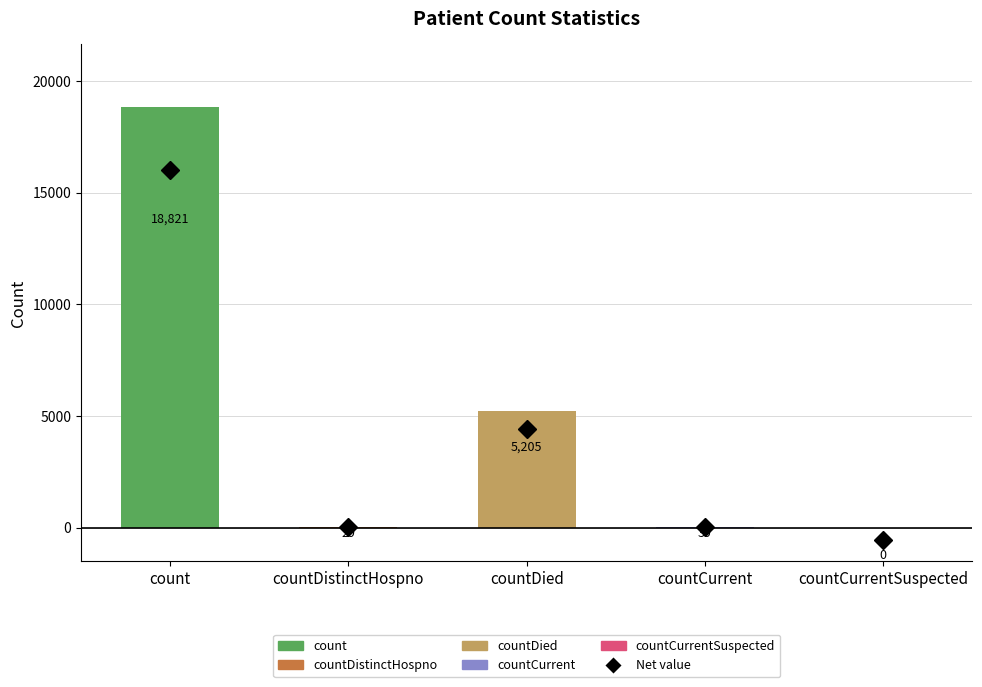

What is the sum of all values?

24094